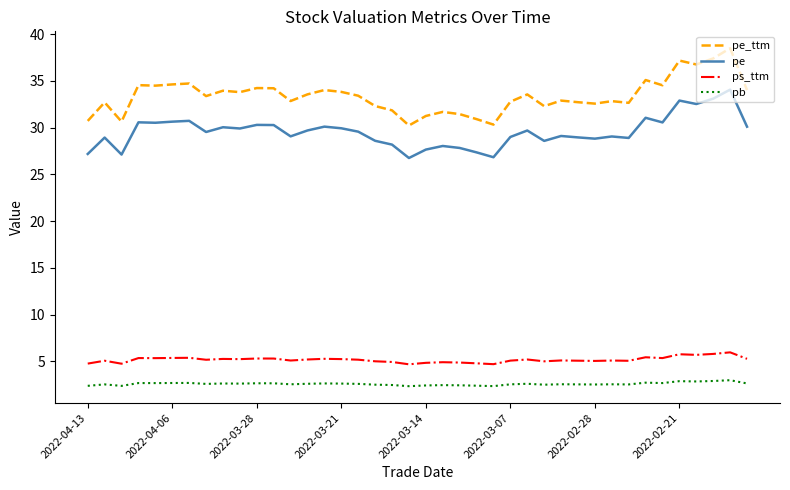

What is the minimum value for ps_ttm?

4.7